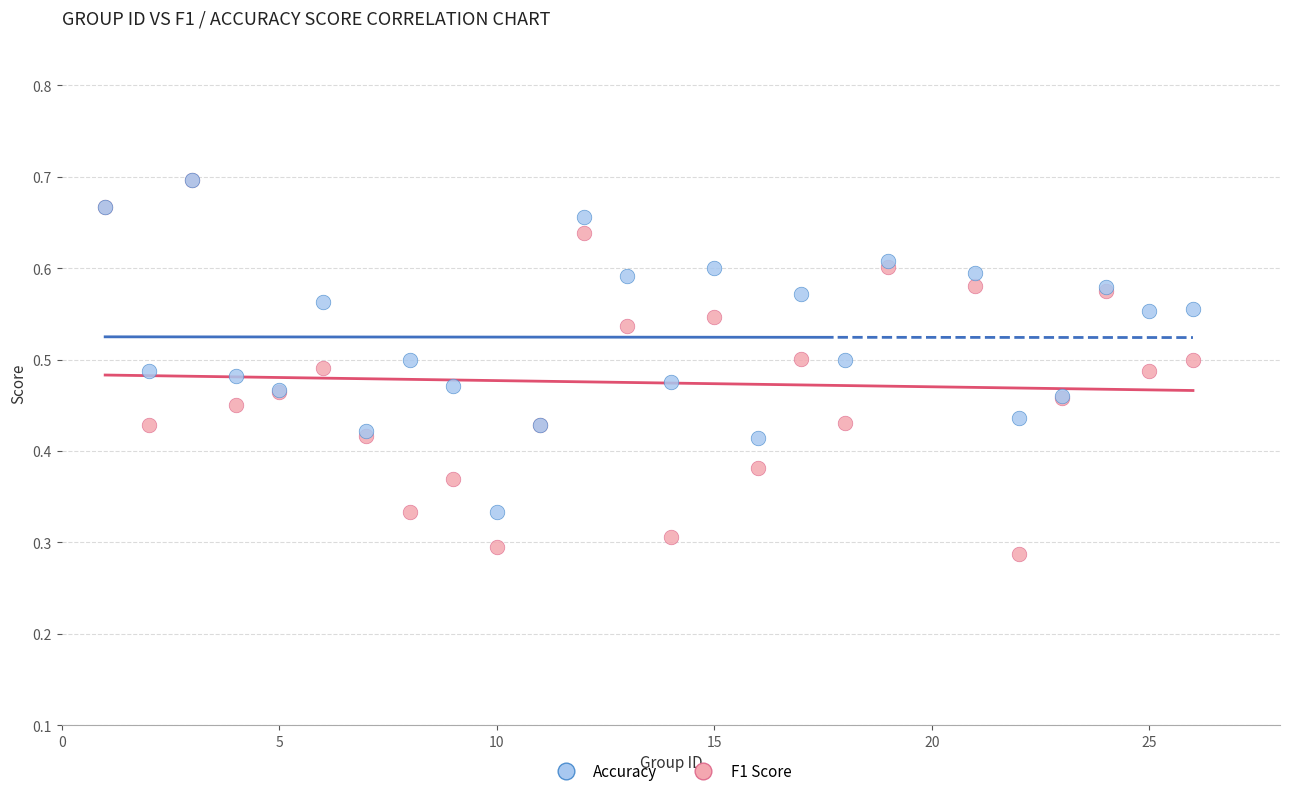

Which series reaches the minimum Y coordinate?

F1 Score